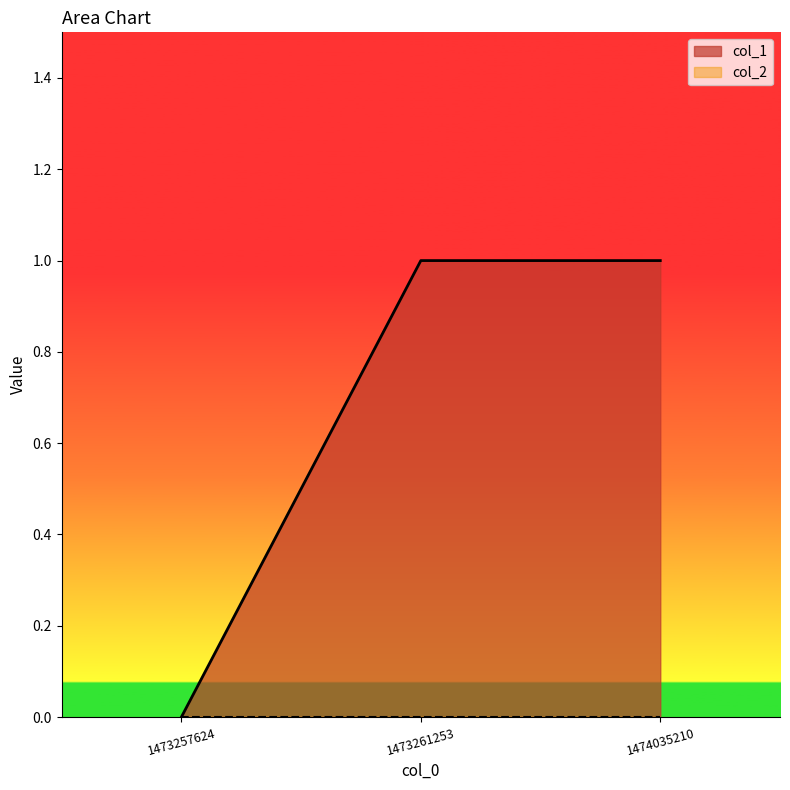

What is the change in value from 1473257624 to 1473261253?

+1